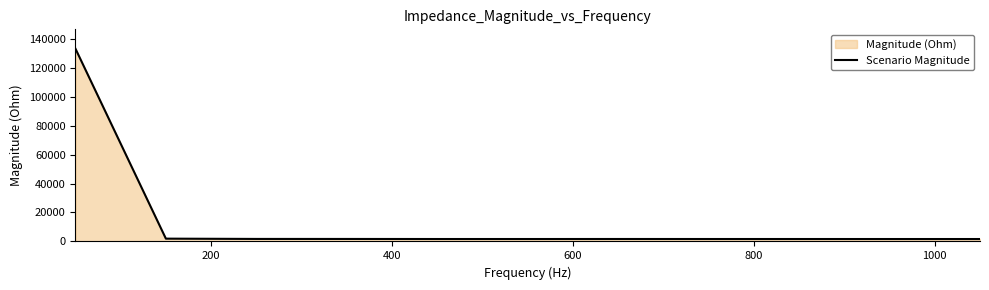

What is the maximum value shown in the chart?

133141.1